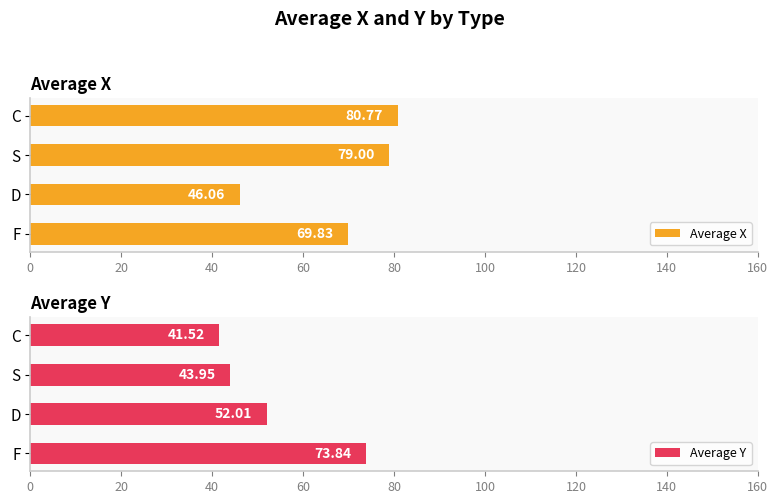

How many data points in Average Y are less than 52?

2